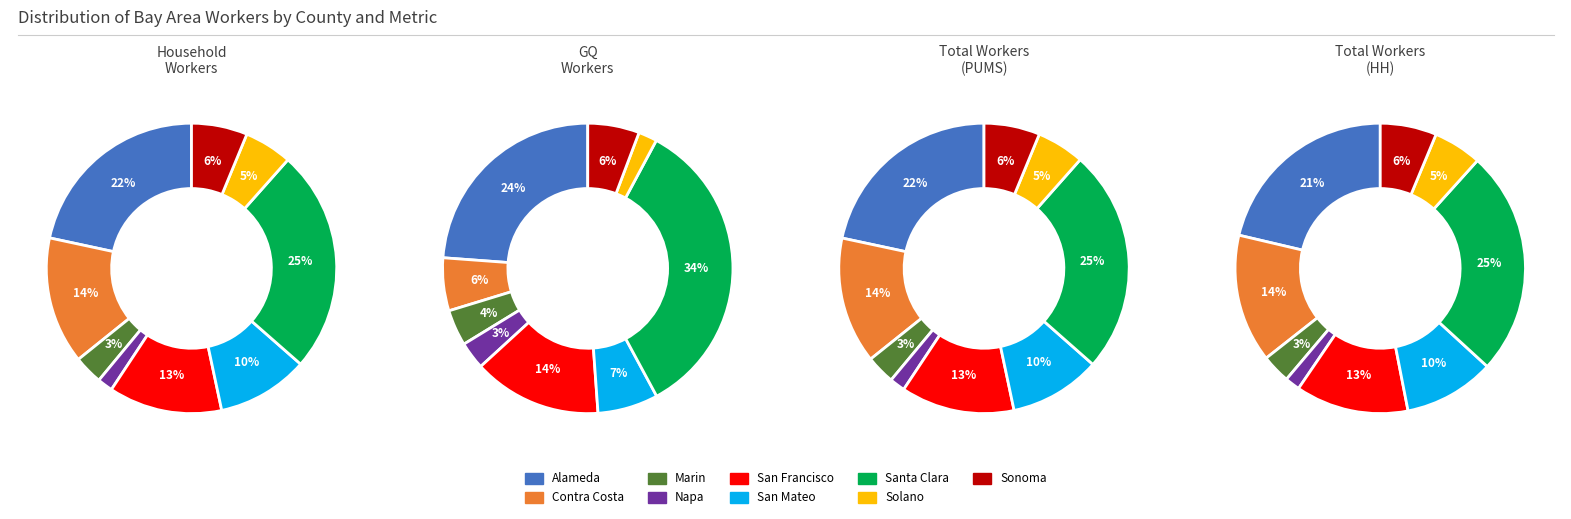

What percentage do Napa and Marin together represent?

4.9%